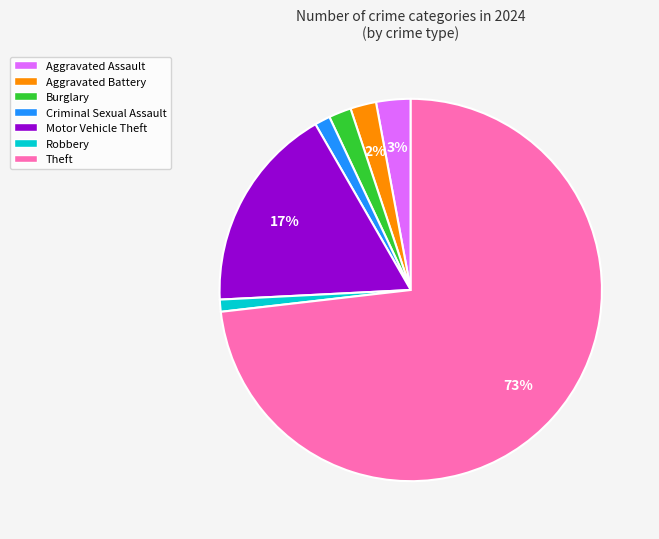

Which has a higher value, Aggravated Battery or Theft?

Theft